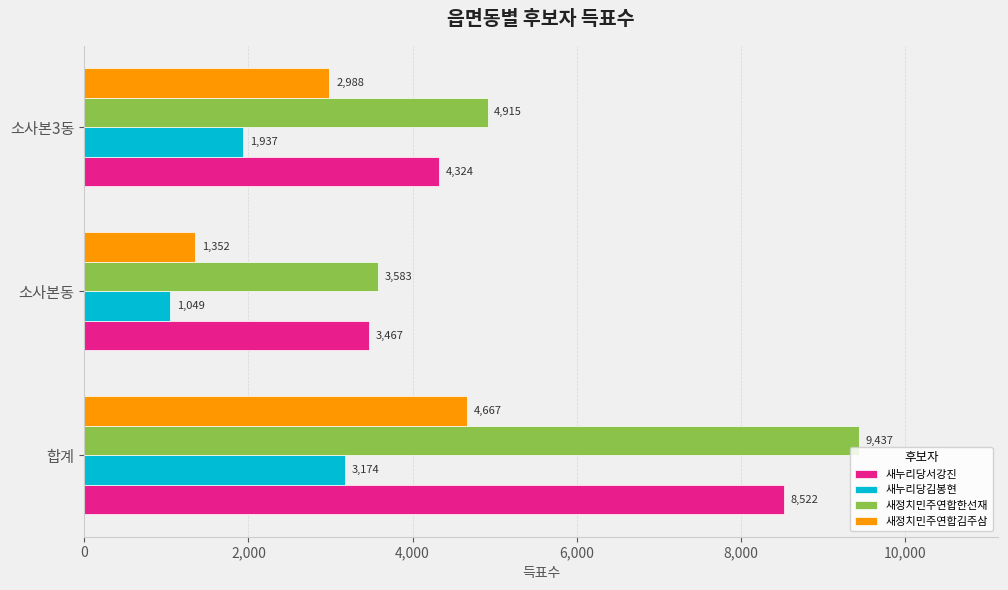

How many series are shown in this chart?

4